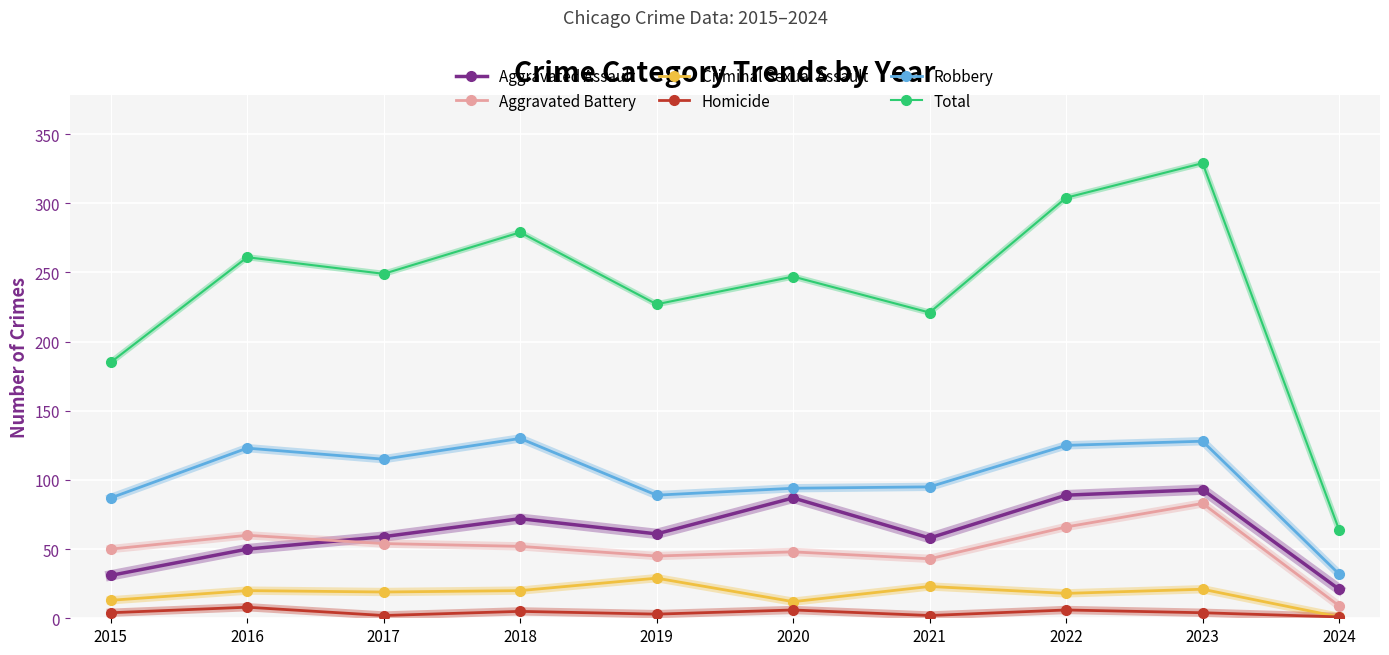

The Aggravated Battery series shows 45 at 2019. True or false?

True